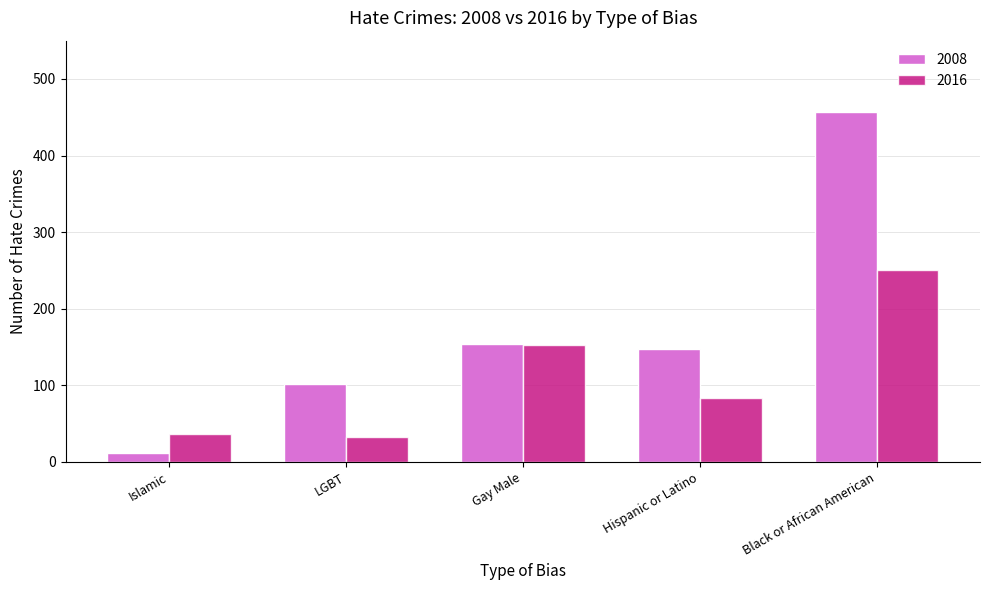

The value of 2008 at Black or African American is 707. True or false?

False